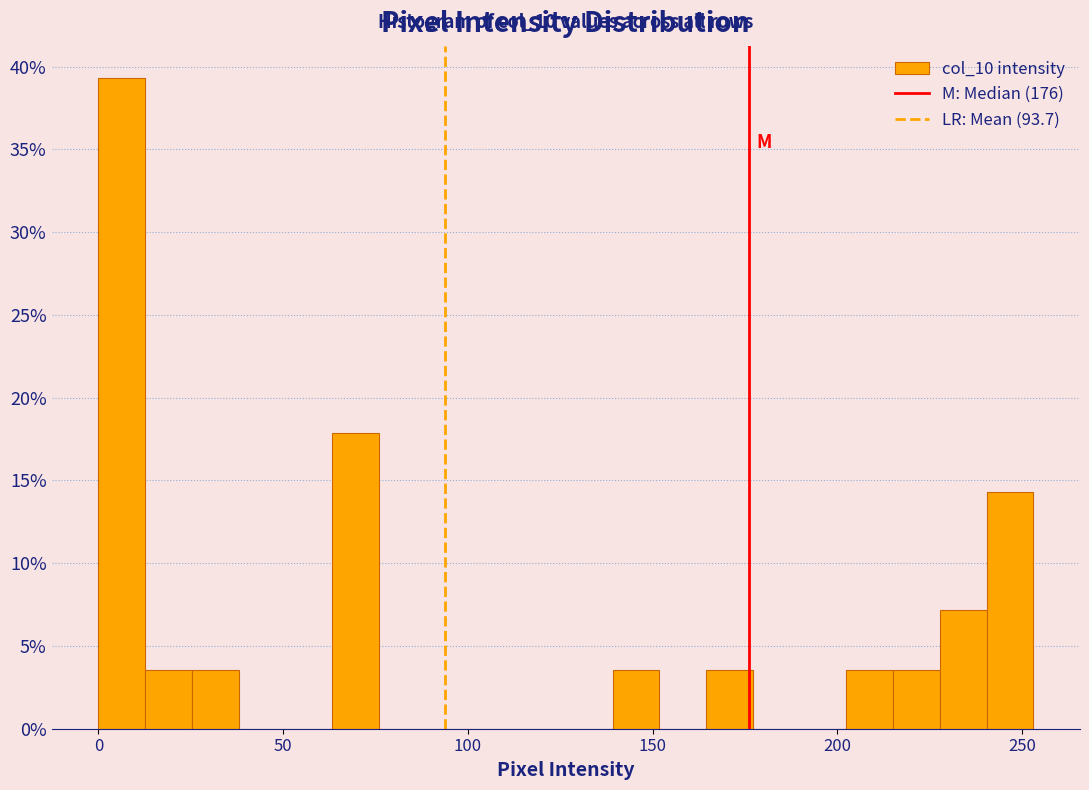

Read against the x-axis, roughly where is the centre of the tallest bar?

5